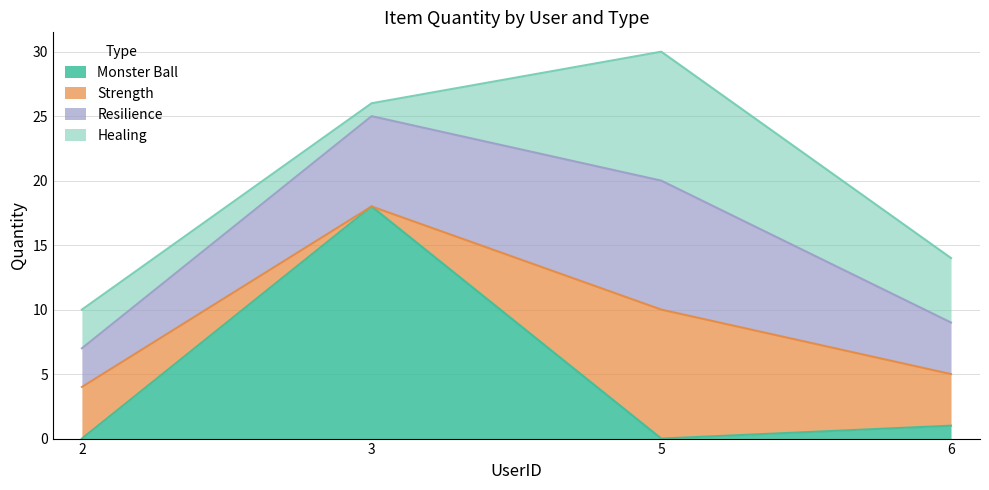

How many data points does each series have?

4